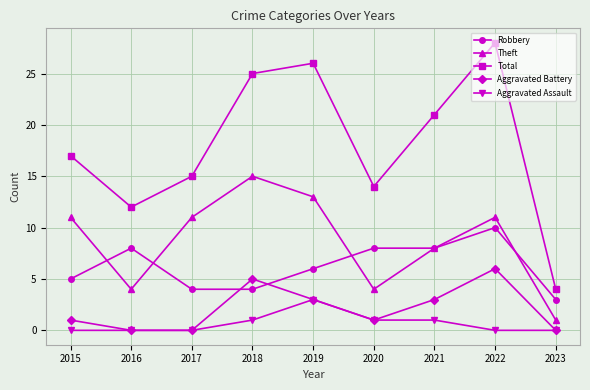

Reading left to right, transcribe all the data shown in this chart.

Robbery: 2015=5	2016=8	2017=4	2018=4	2019=6	2020=8	2021=8	2022=10	2023=3
Theft: 2015=11	2016=4	2017=11	2018=15	2019=13	2020=4	2021=8	2022=11	2023=1
Total: 2015=17	2016=12	2017=15	2018=25	2019=26	2020=14	2021=21	2022=28	2023=4
Aggravated Battery: 2015=1	2016=0	2017=0	2018=5	2019=3	2020=1	2021=3	2022=6	2023=0
Aggravated Assault: 2015=0	2016=0	2017=0	2018=1	2019=3	2020=1	2021=1	2022=0	2023=0